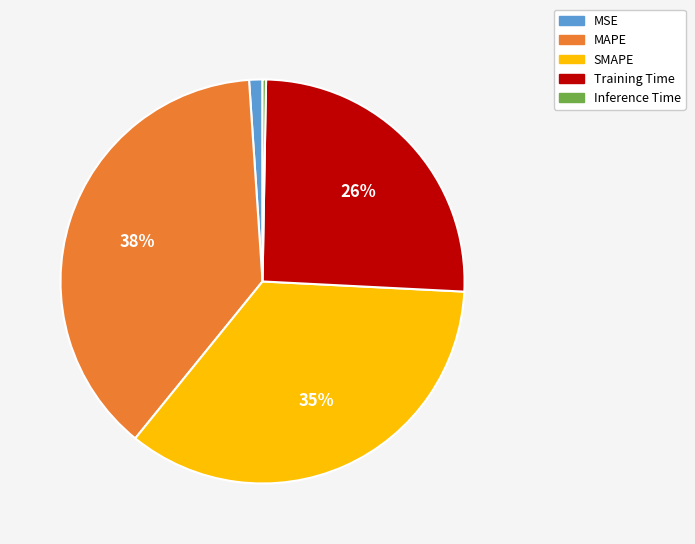

Do MSE and SMAPE together represent more than half of the pie?

No